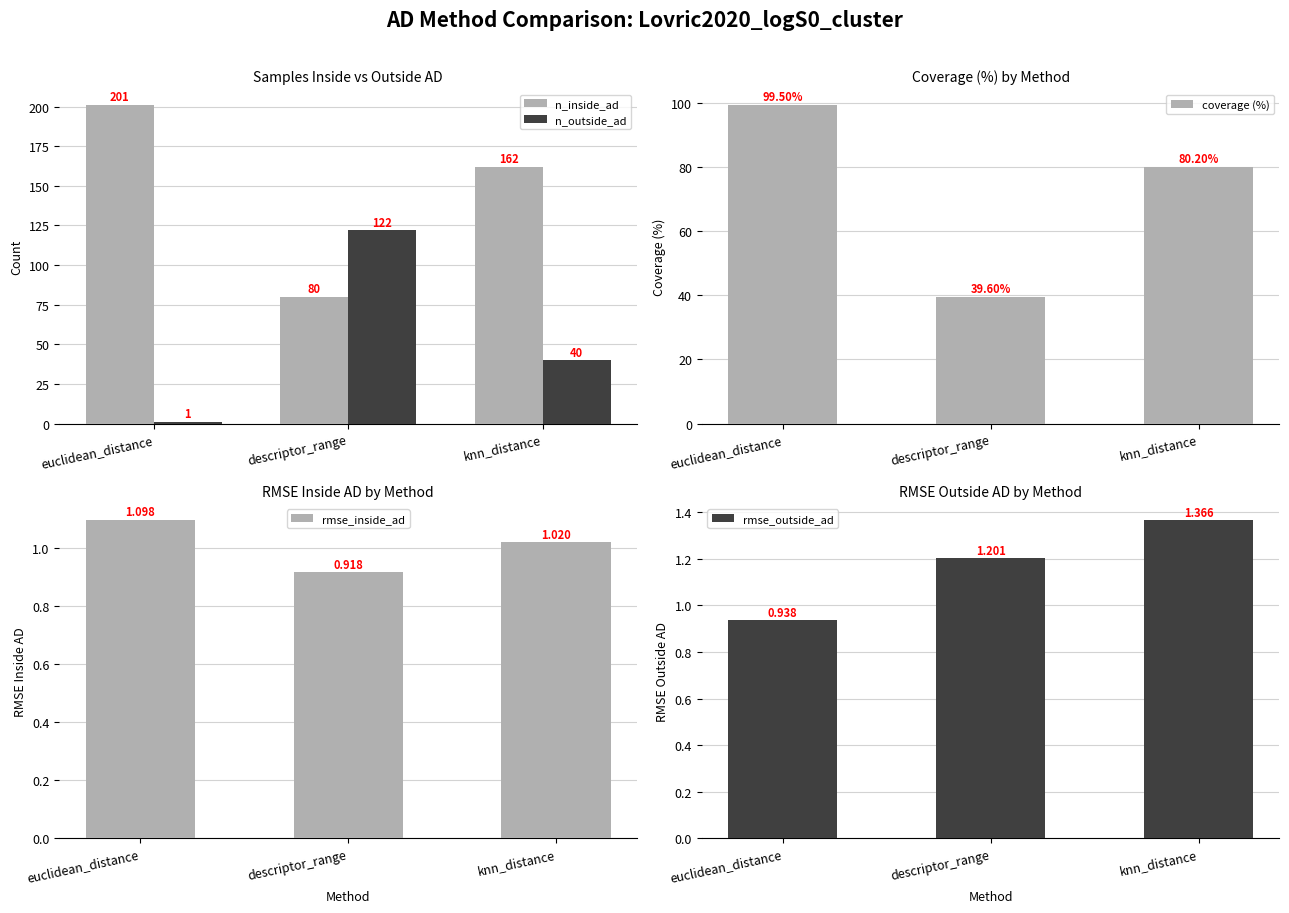

Reading left to right, what are all the values shown in this chart?

n_inside_ad: 201.0	80.0	162.0
n_outside_ad: 1.0	122.0	40.0
coverage (%): 99.5	39.6	80.2
rmse_inside_ad: 1.1	0.9	1.0
rmse_outside_ad: 0.9	1.2	1.4